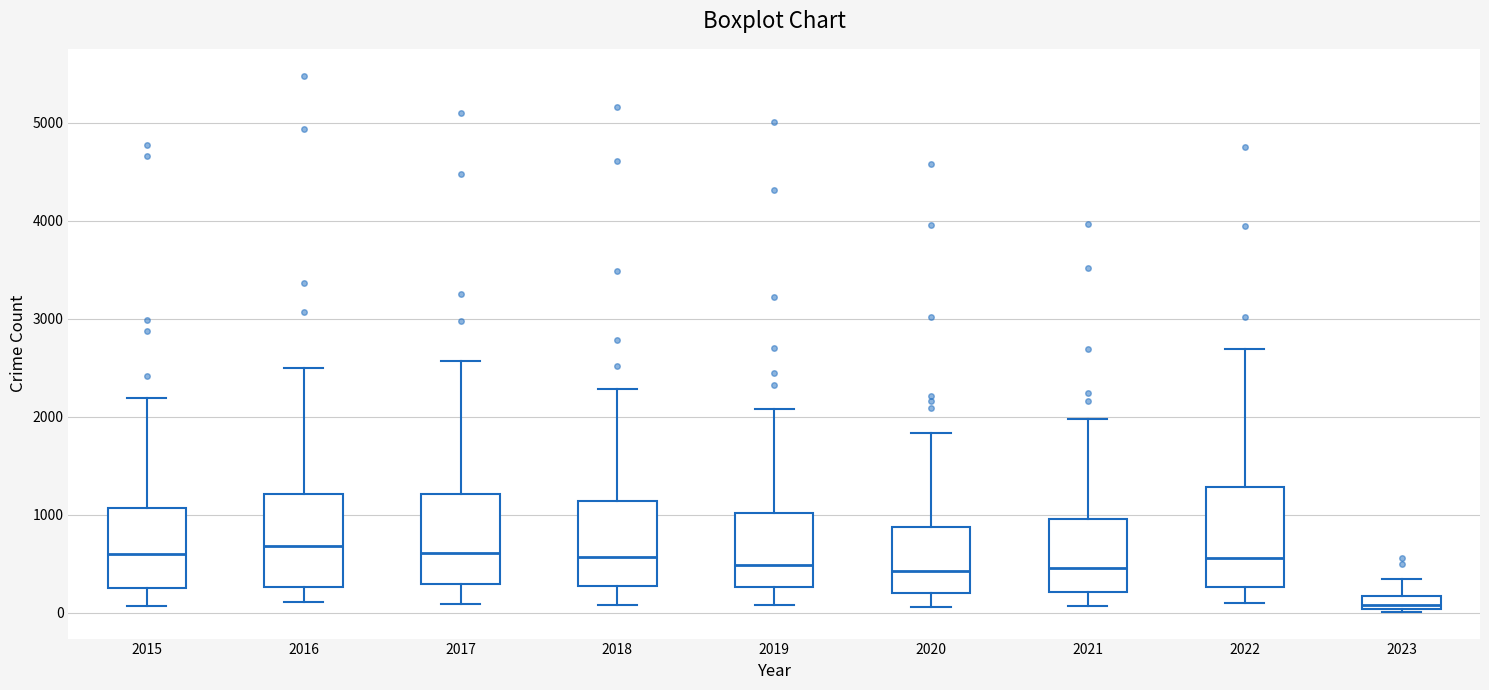

Which box's median line is the lowest?

2023